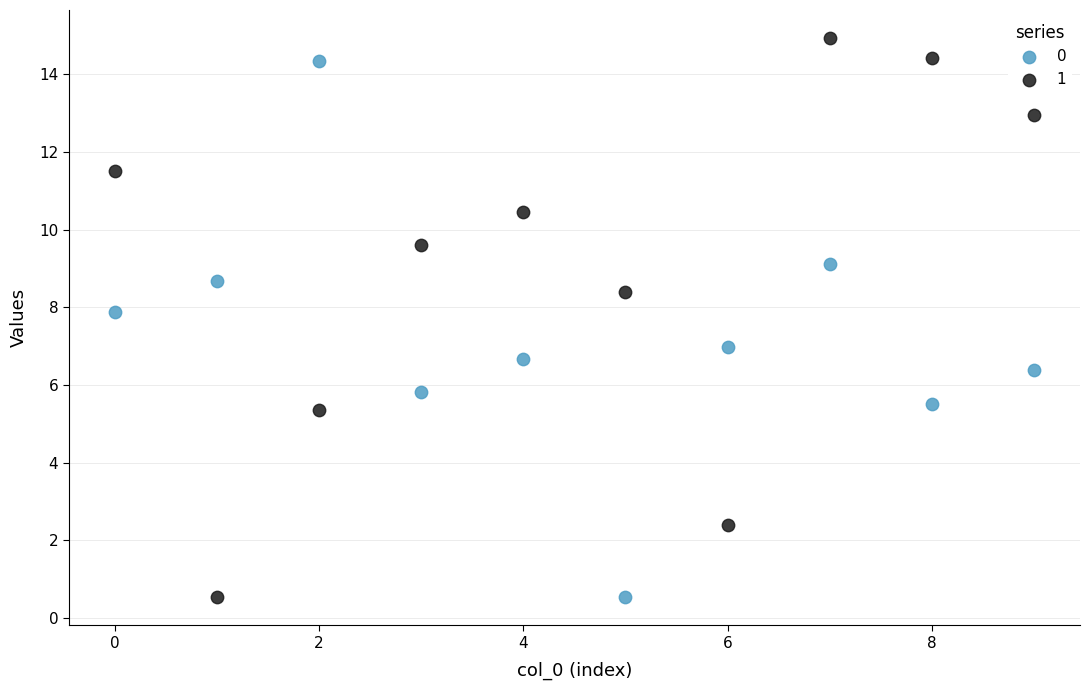

Across all data points, what is the range of Y values (max minus min)?

14.4